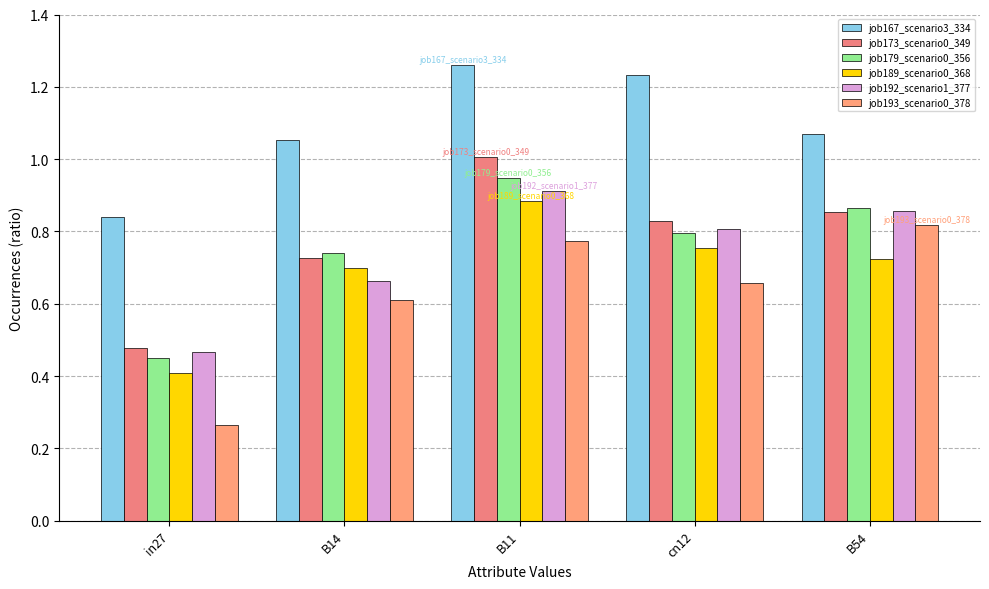

At B14, list the series in order from largest to smallest.

job167_scenario3_334, job179_scenario0_356, job173_scenario0_349, job189_scenario0_368, job192_scenario1_377, job193_scenario0_378